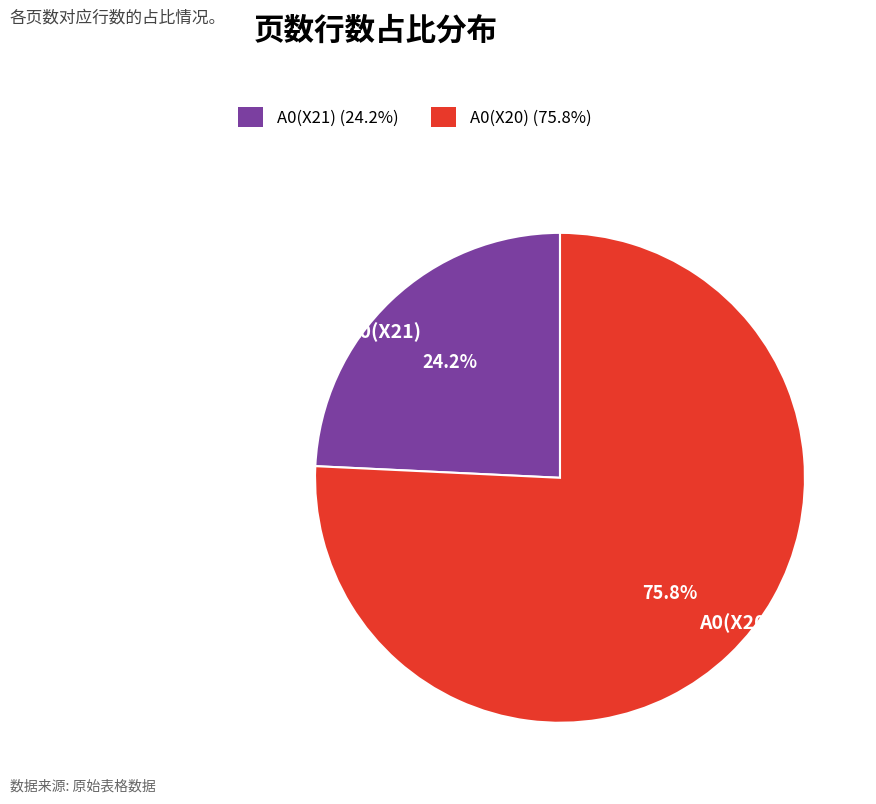

Which category has the smallest portion of the pie?

A0(X21)